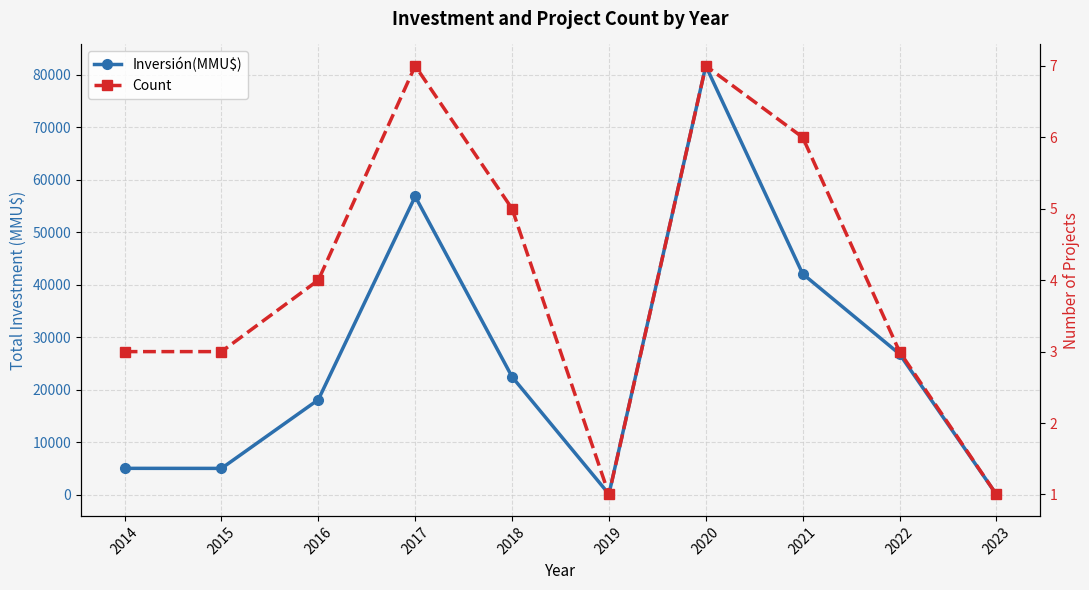

What is the minimum value for Count?

1